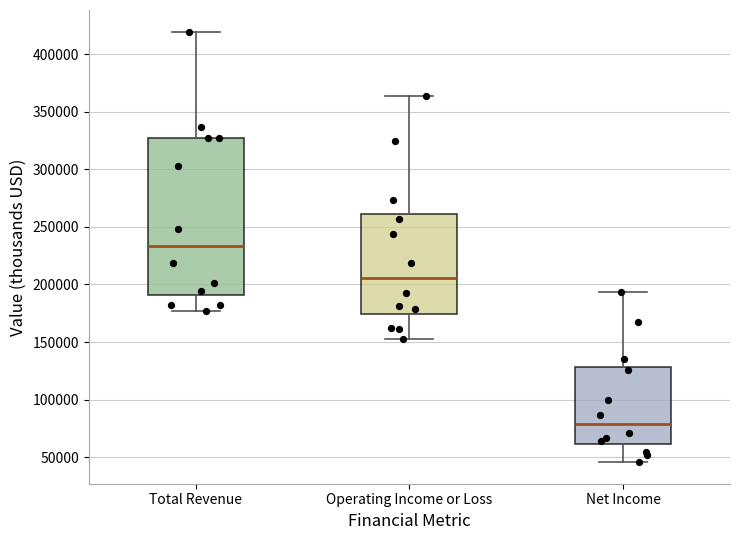

Where is the upper edge of the box for Operating Income or Loss on the y-axis? The values are not printed on the chart, so give them approximately, as read against the axis.

260000